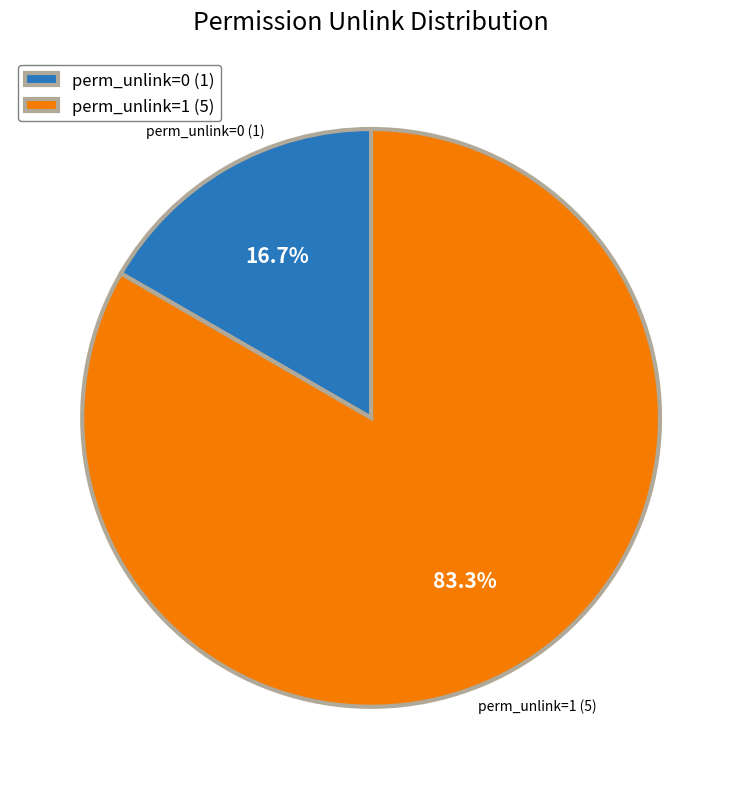

Which has a higher value, perm_unlink=1 (5) or perm_unlink=0 (1)?

perm_unlink=1 (5)